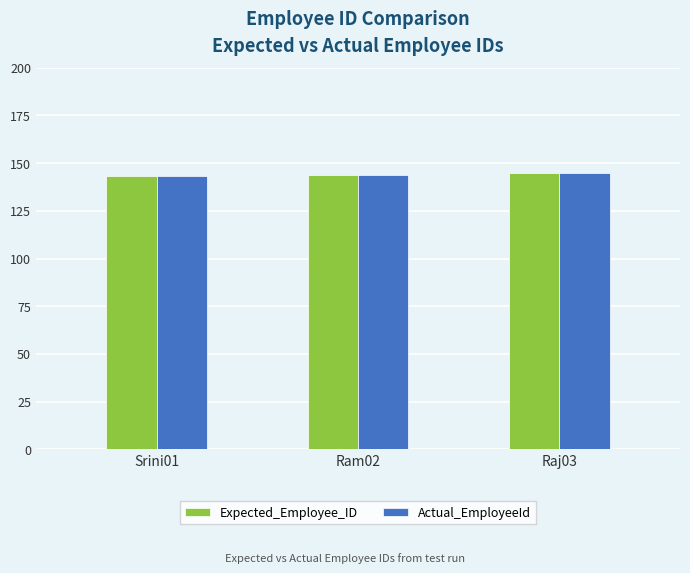

What is the lowest value of the Actual_EmployeeId series?

143